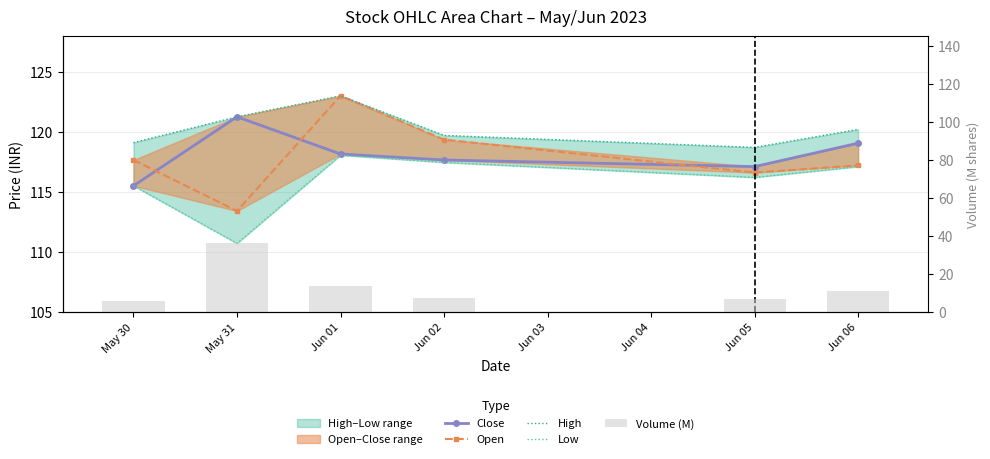

Which series has the widest spread of values?

Volume (M)